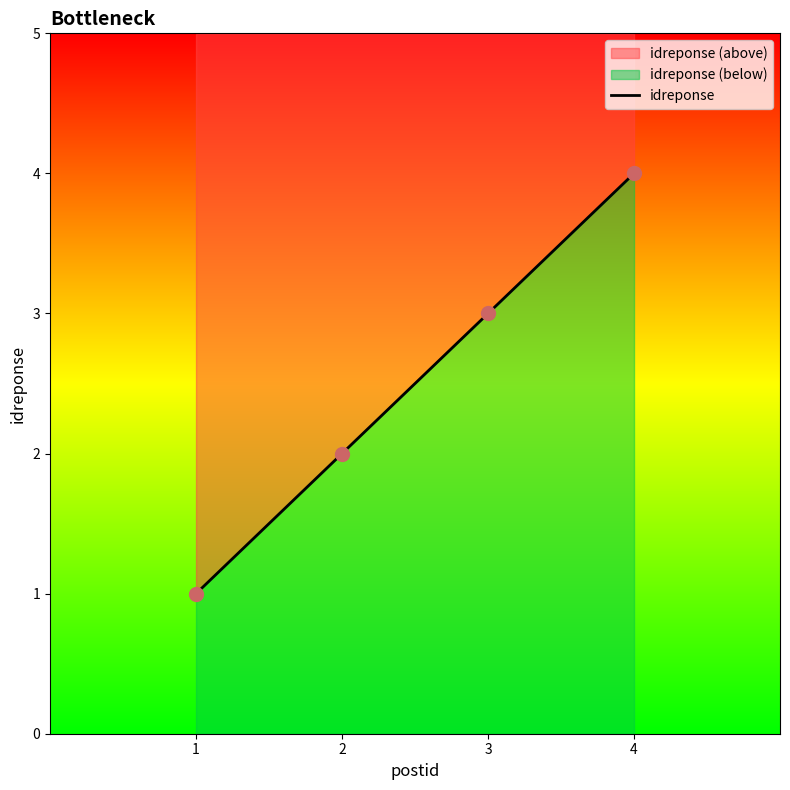

What is the ratio of the value at 3 to the value at 1?

3.0